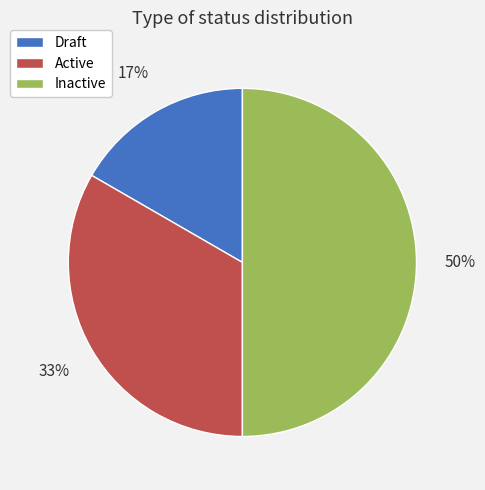

To the nearest percent, what is the difference between the largest and smallest slice percentages?

33%